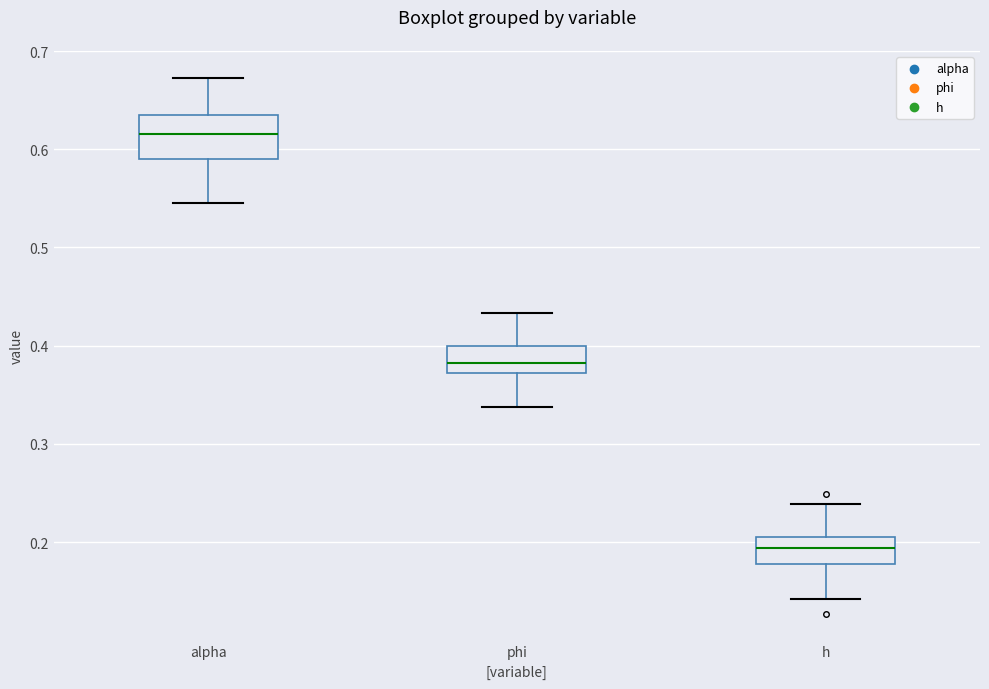

Which box is the tallest, from its lower edge to its upper edge?

alpha